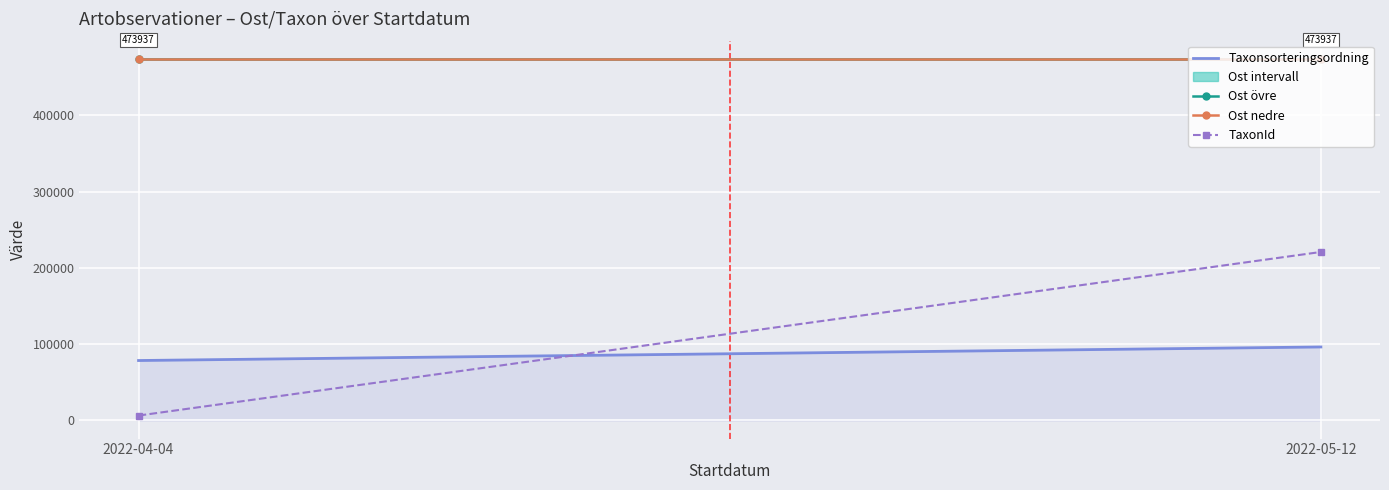

What is the value of the Taxonsorteringsordning point at the 2nd from the left?

96334.0